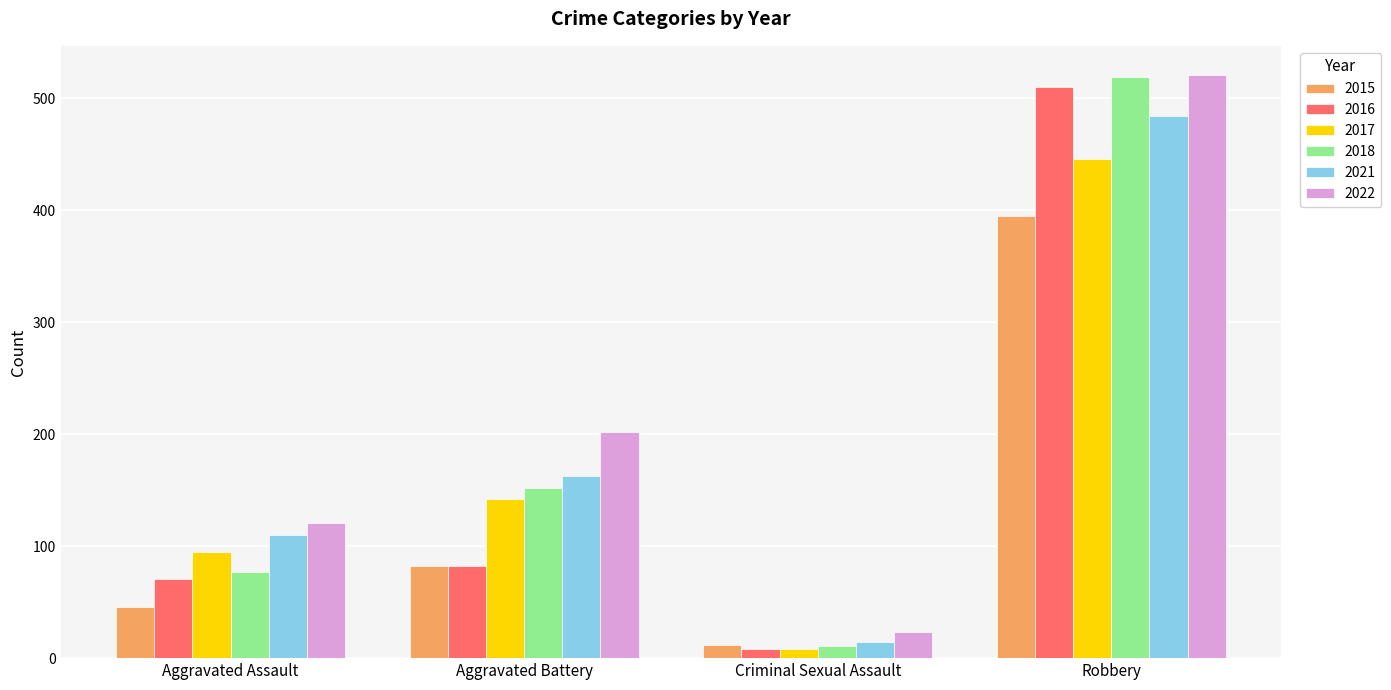

Which category has the lowest value across all series?

Criminal Sexual Assault